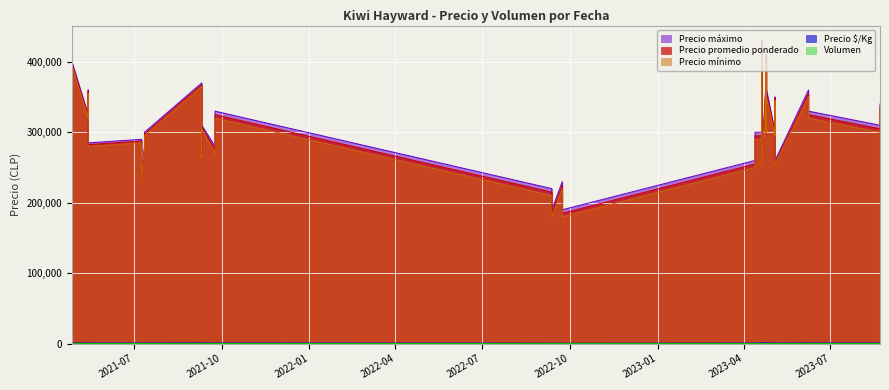

Which category has the lowest value in the Precio $/Kg series?

2022-09-12